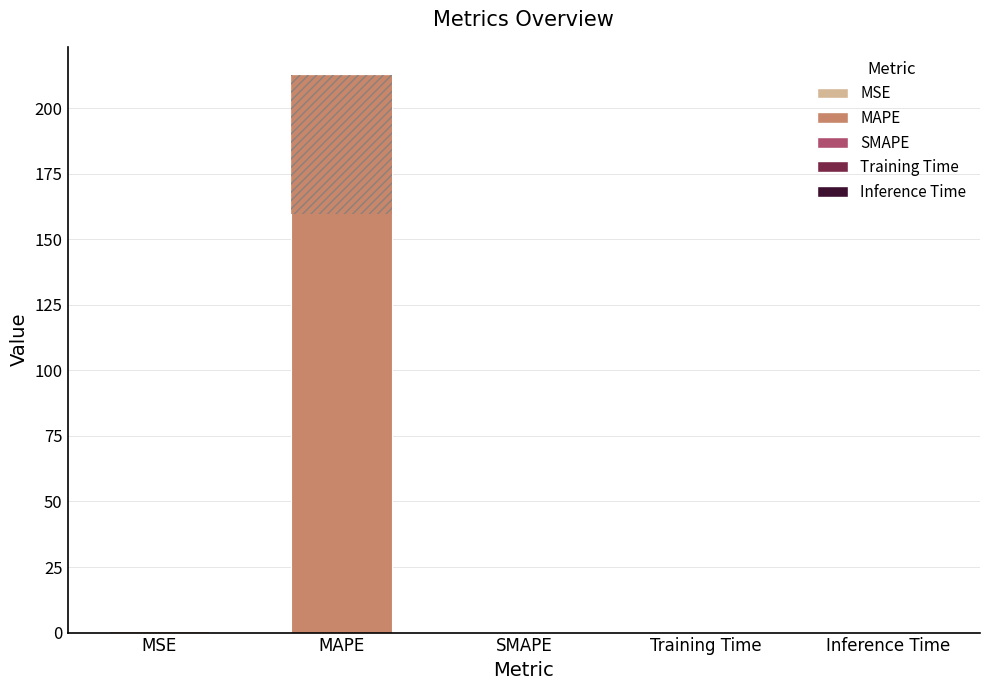

True or false: the data shows 0.0 at Inference Time.

True